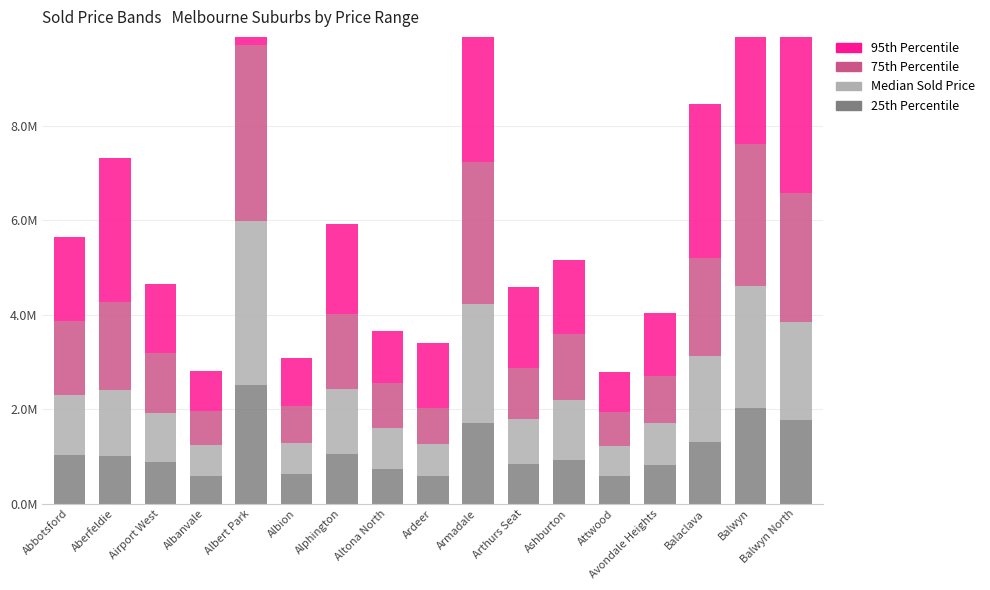

What is the highest value of the 25th Percentile series?

2.5